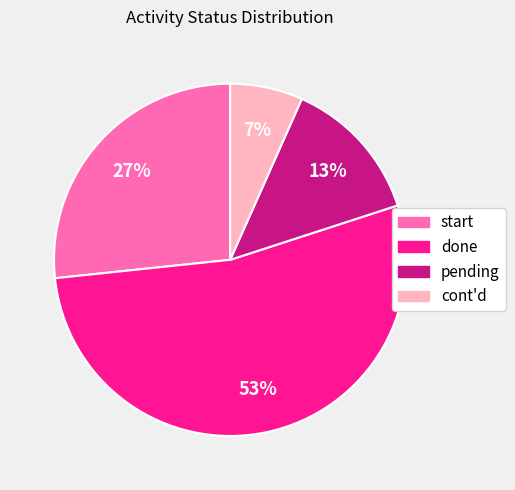

Is there a majority slice in this chart?

Yes